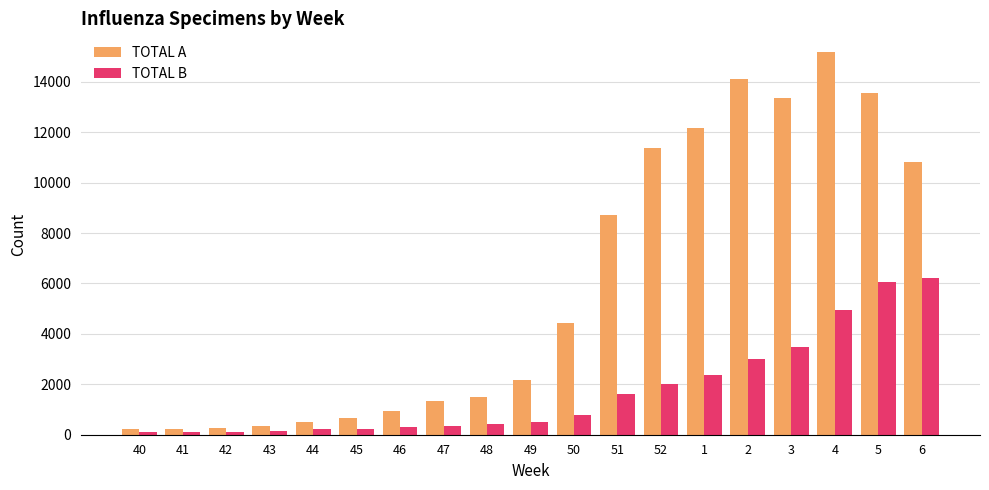

What is the value of the TOTAL A bar at the 15th from the left?

14106